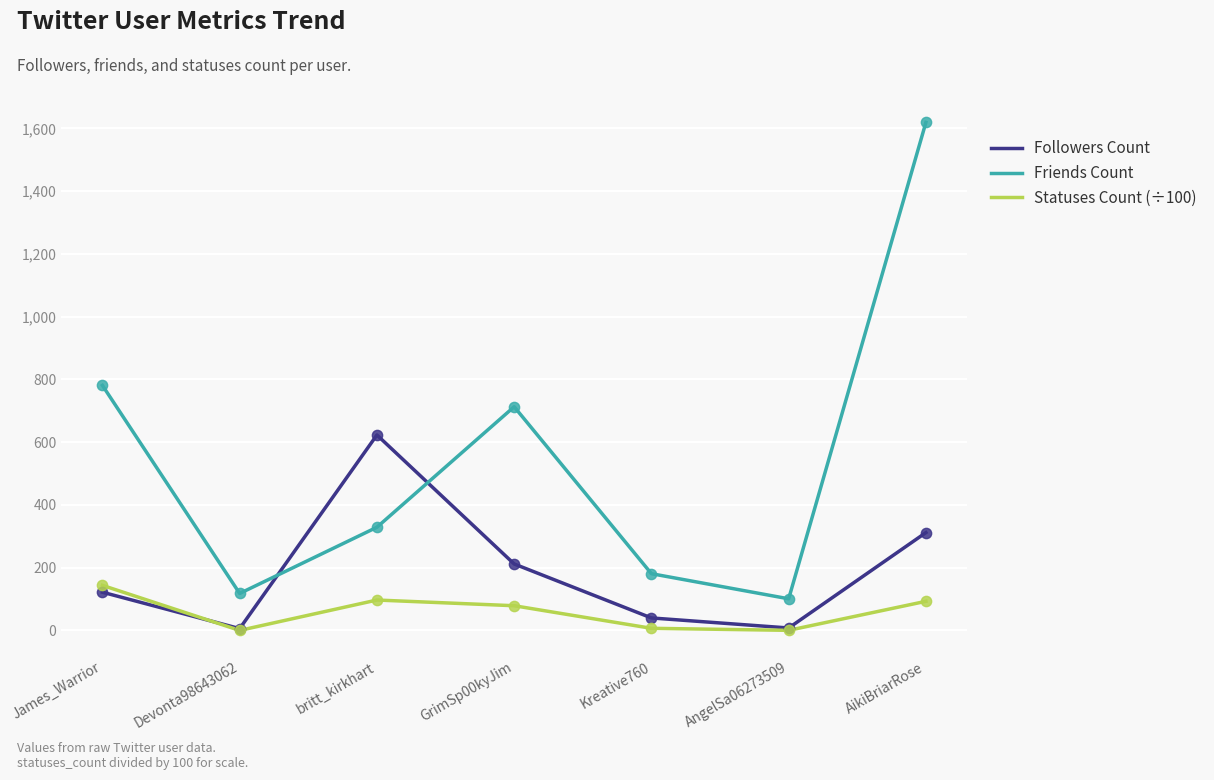

Which series has the largest total across all categories?

Friends Count